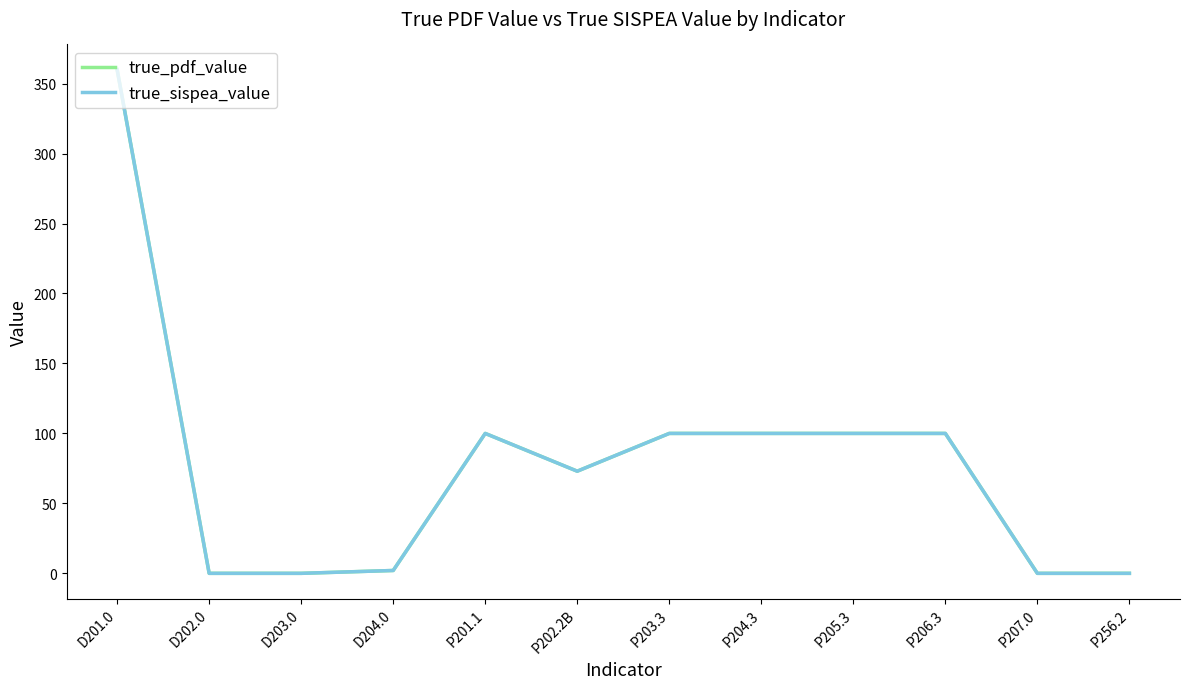

What is the difference between the maximum and minimum values in the true_pdf_value series?

360.0